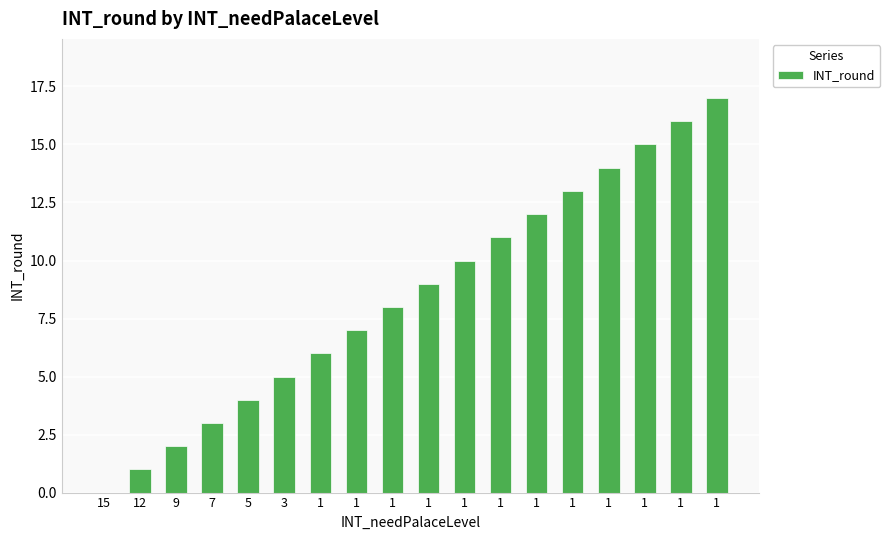

List the labels in order of value, largest first.

1, 1, 1, 1, 1, 1, 1, 1, 1, 1, 1, 1, 3, 5, 7, 9, 12, 15